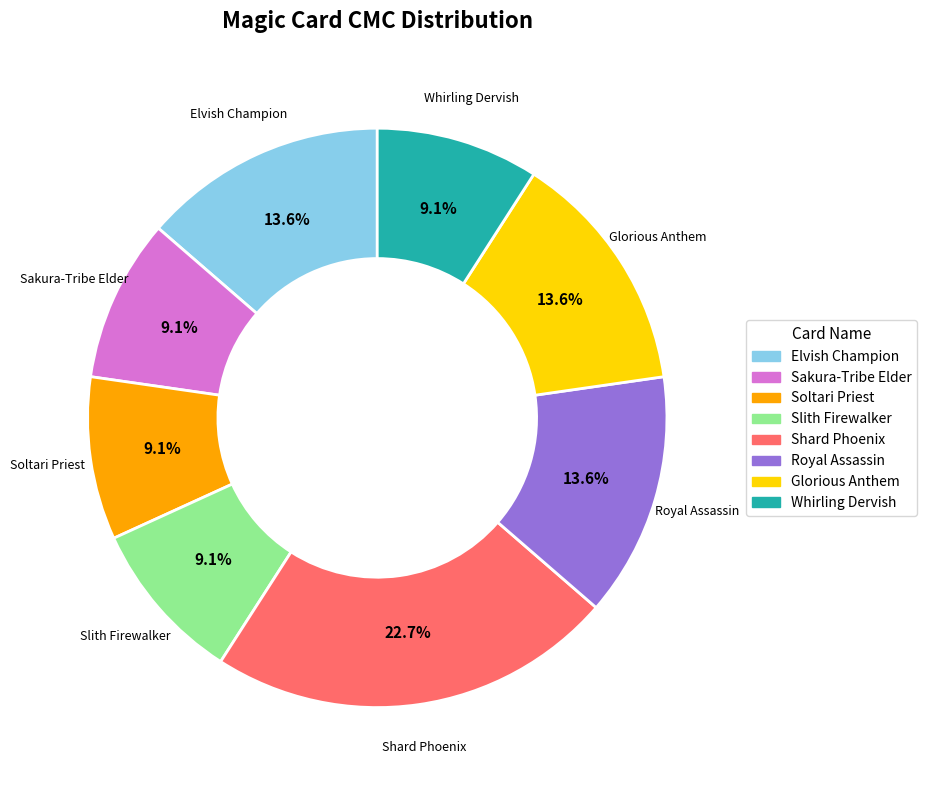

Which category has the biggest portion of the pie?

Shard Phoenix